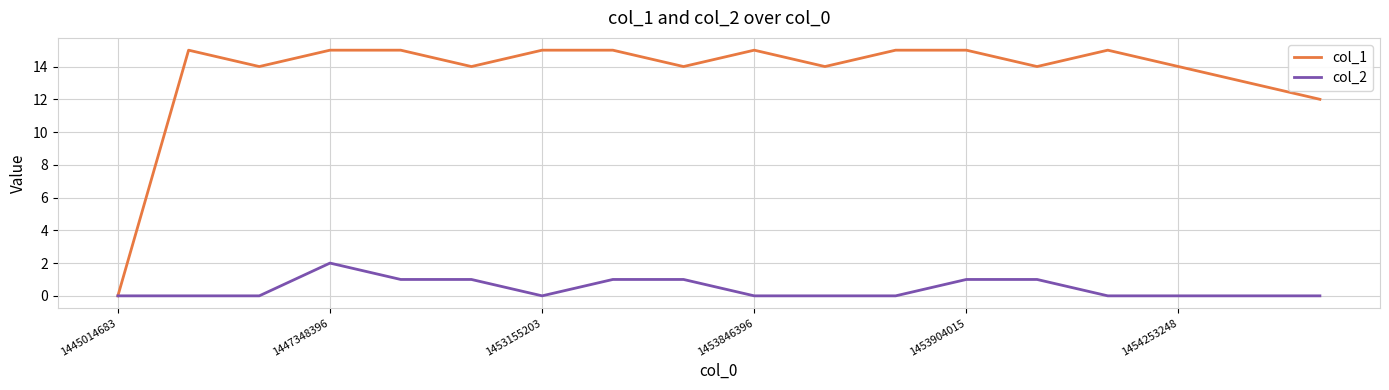

How many lines are shown in the chart?

2